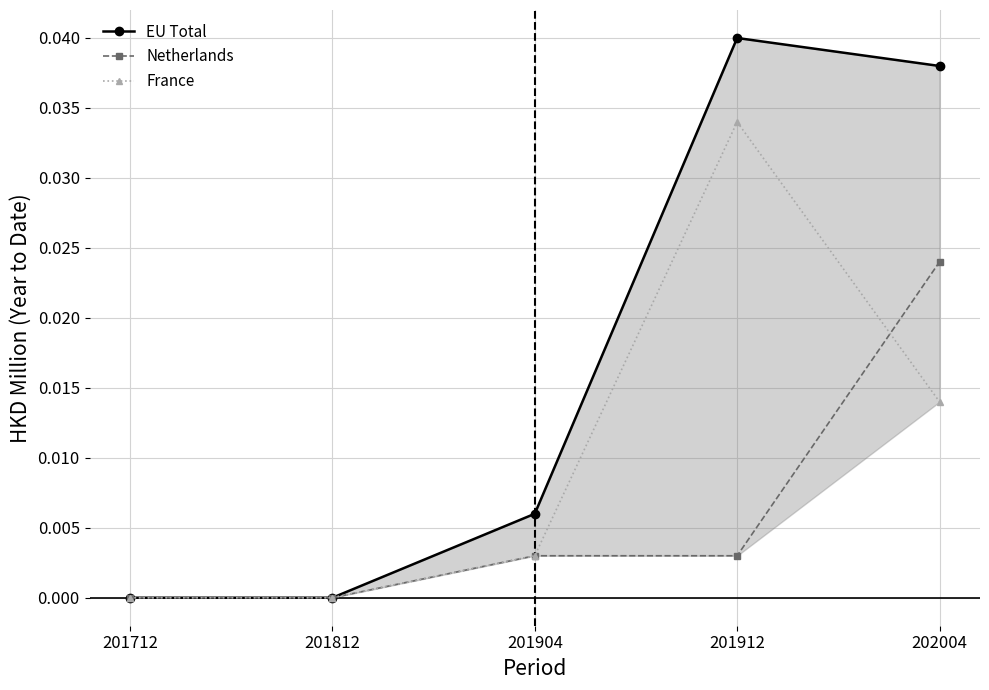

True or false: EU Total has more than 2 points higher than both neighbors.

False